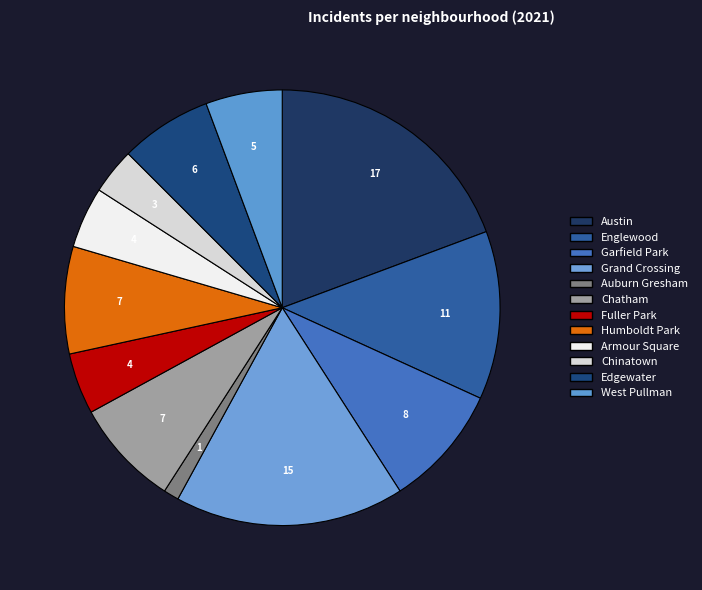

What percentage do Garfield Park and Edgewater together represent?

15.9%